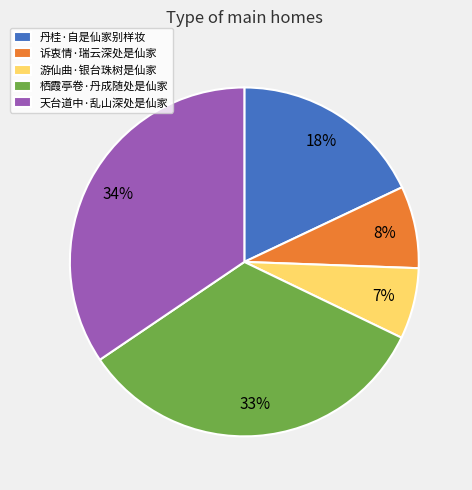

Combined, do 丹桂·自是仙家别样妆 and 诉衷情·瑞云深处是仙家 account for over 50%?

No